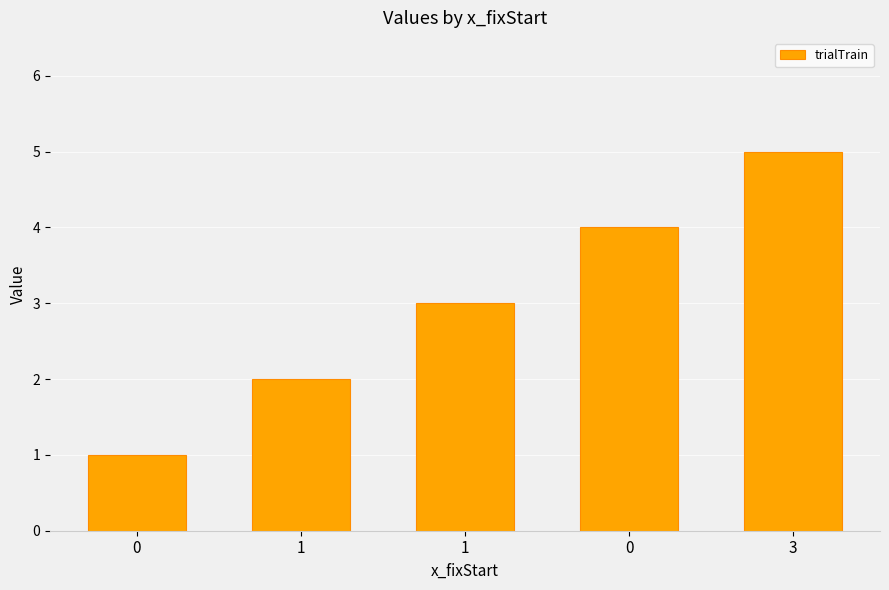

Does the chart contain any negative values?

No